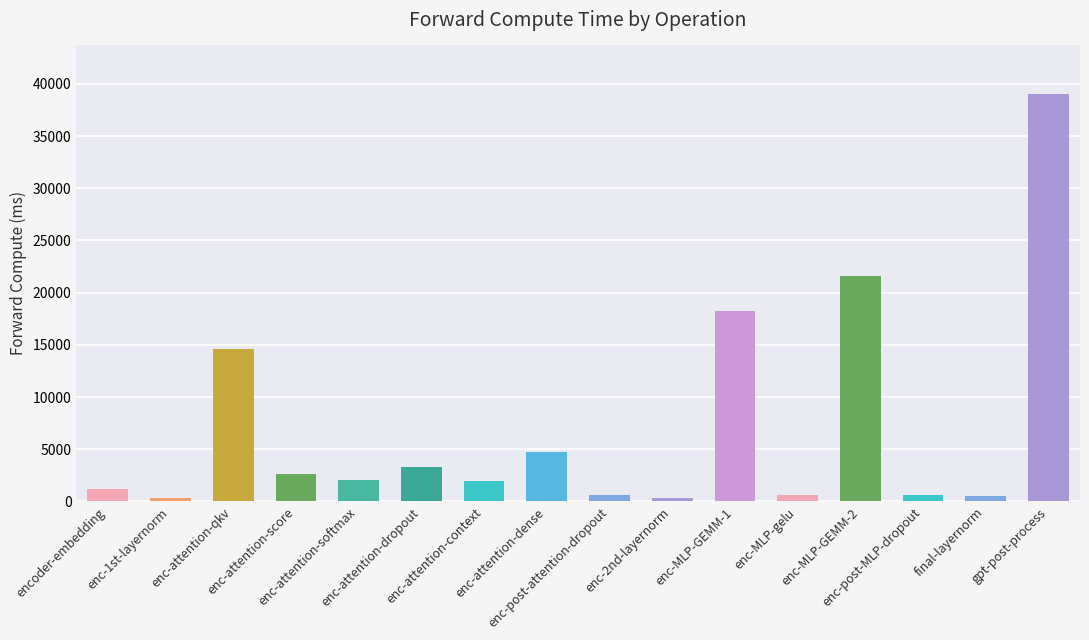

What is the greatest value displayed?

38996.5